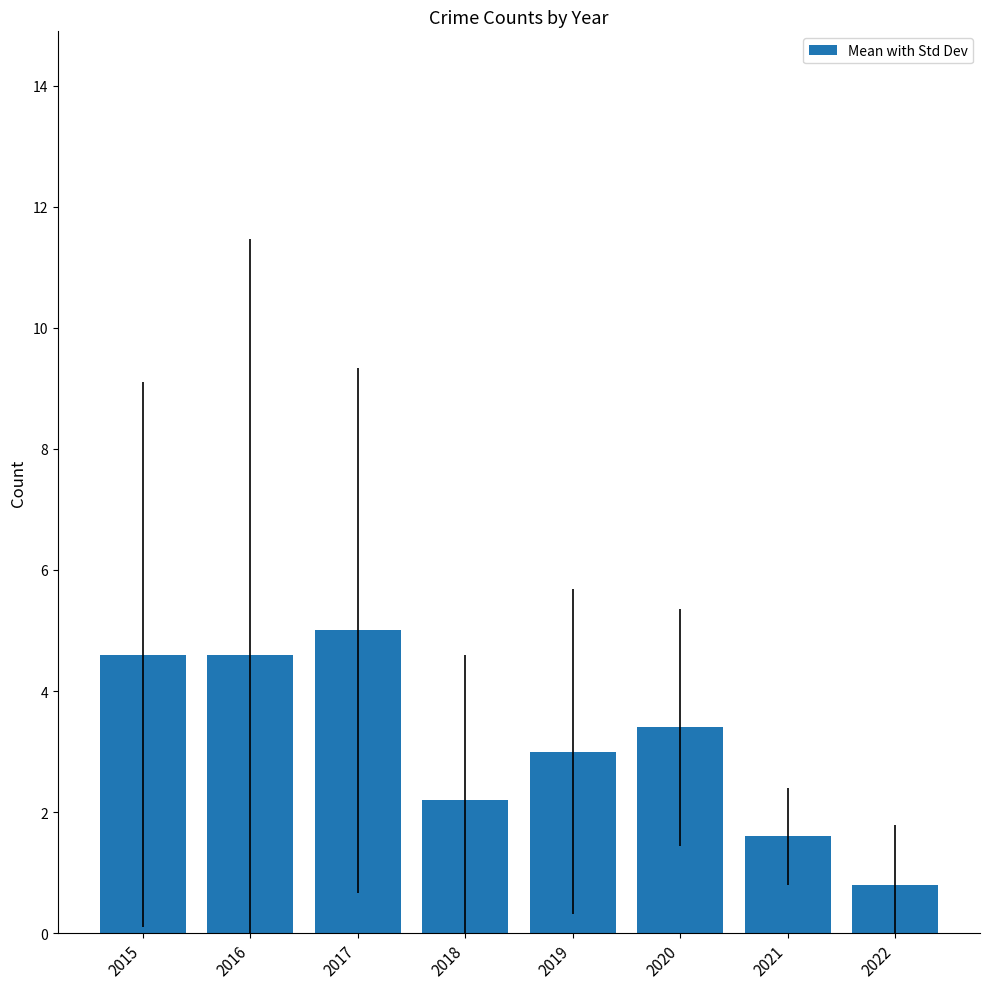

What value does the data have at 2021?

1.6